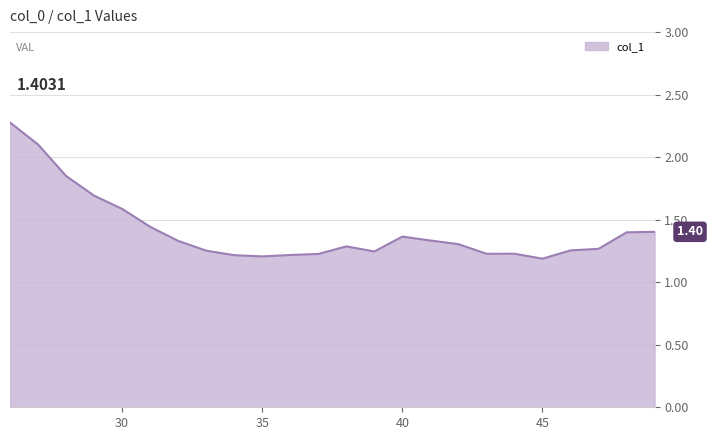

True or false: the data has more than 2 interior local peaks.

True